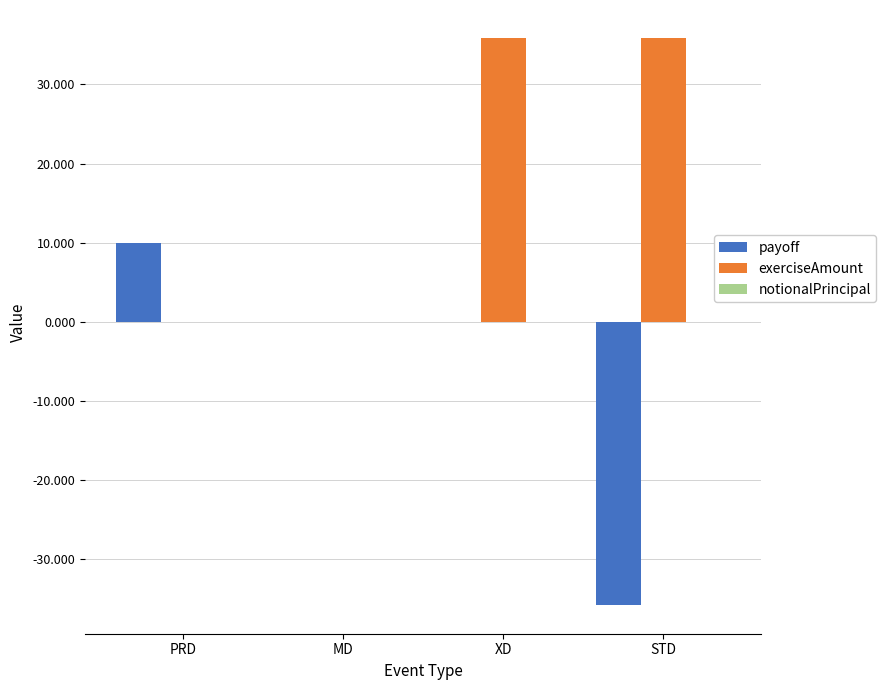

The value of payoff at PRD is 16.5. True or false?

False